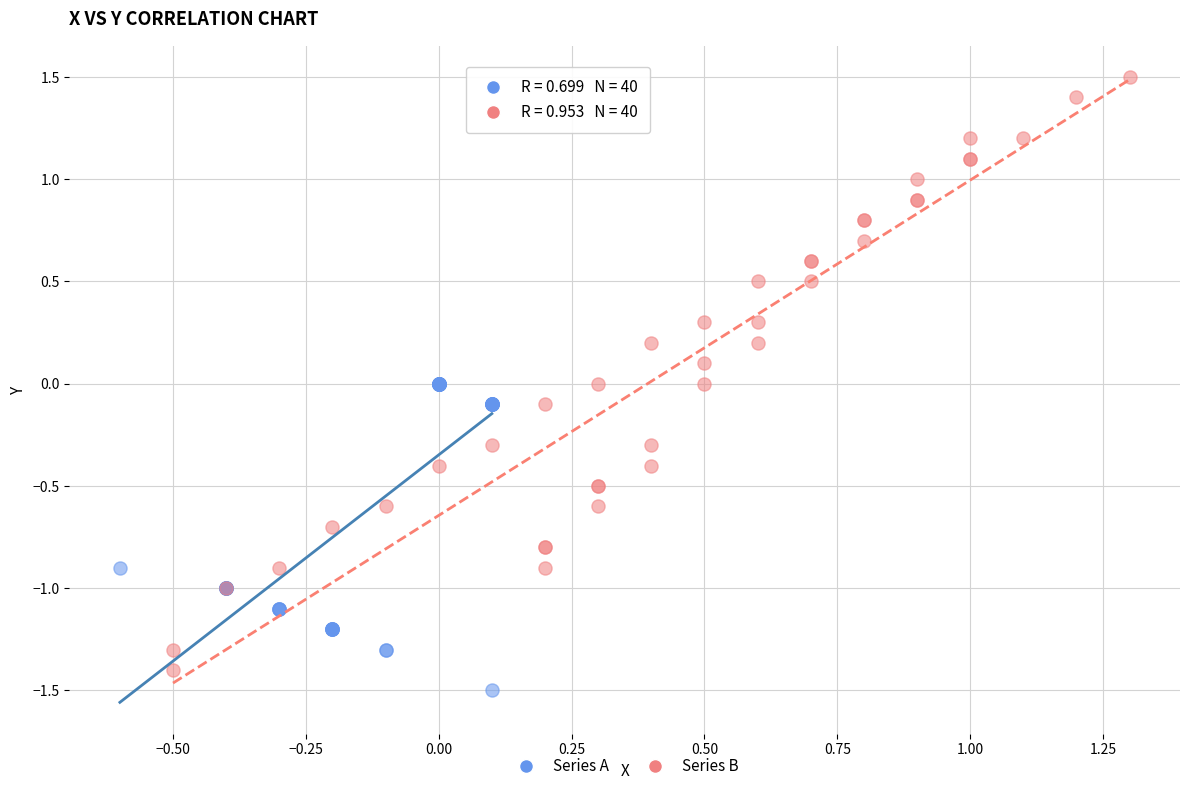

Which series reaches the maximum Y coordinate?

Series B